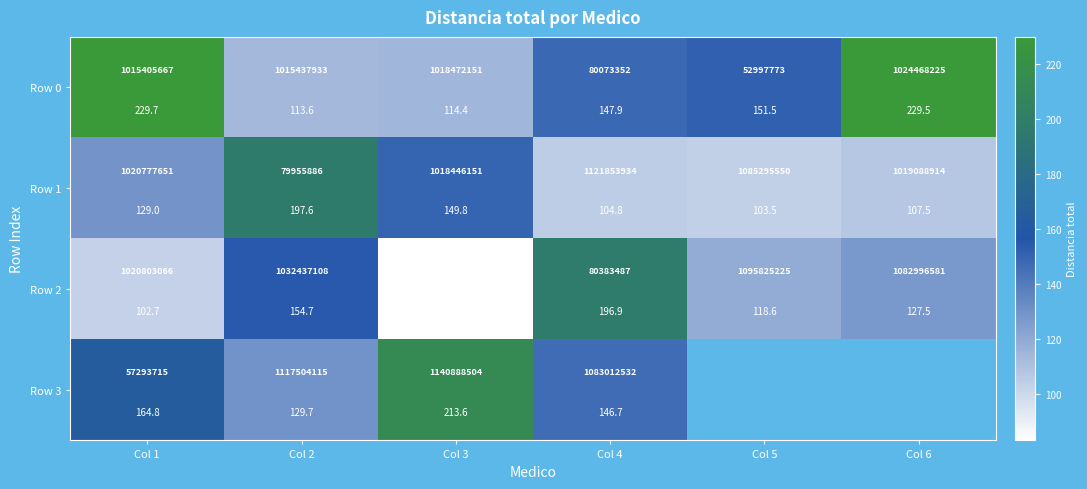

Which series has the largest total across all categories?

Row 0